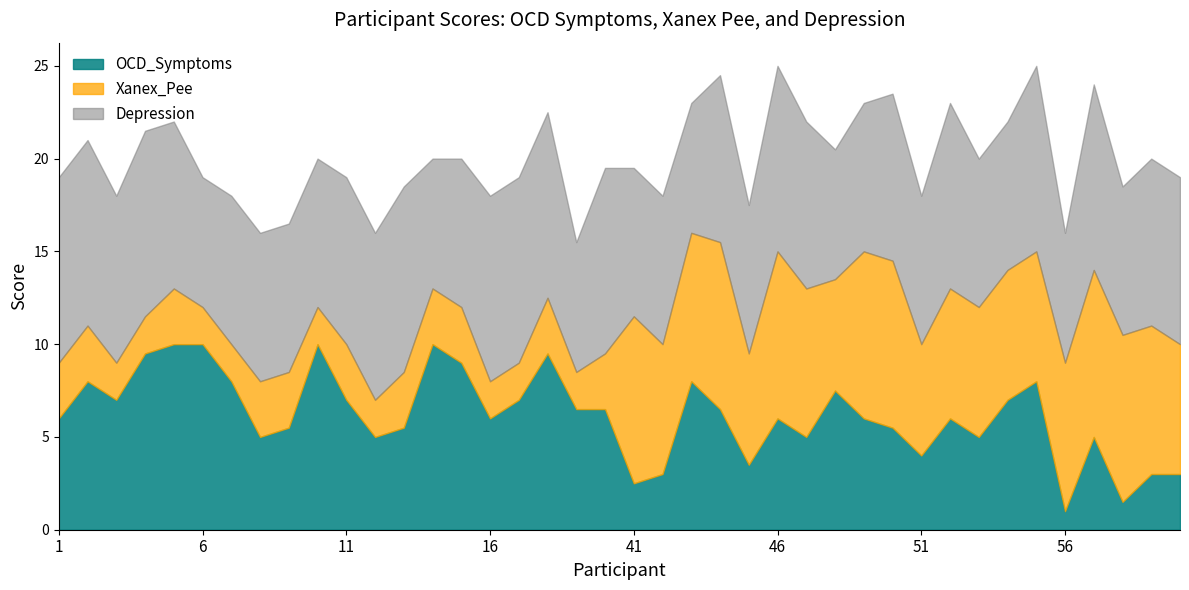

At which label is Depression closest to 8?

7